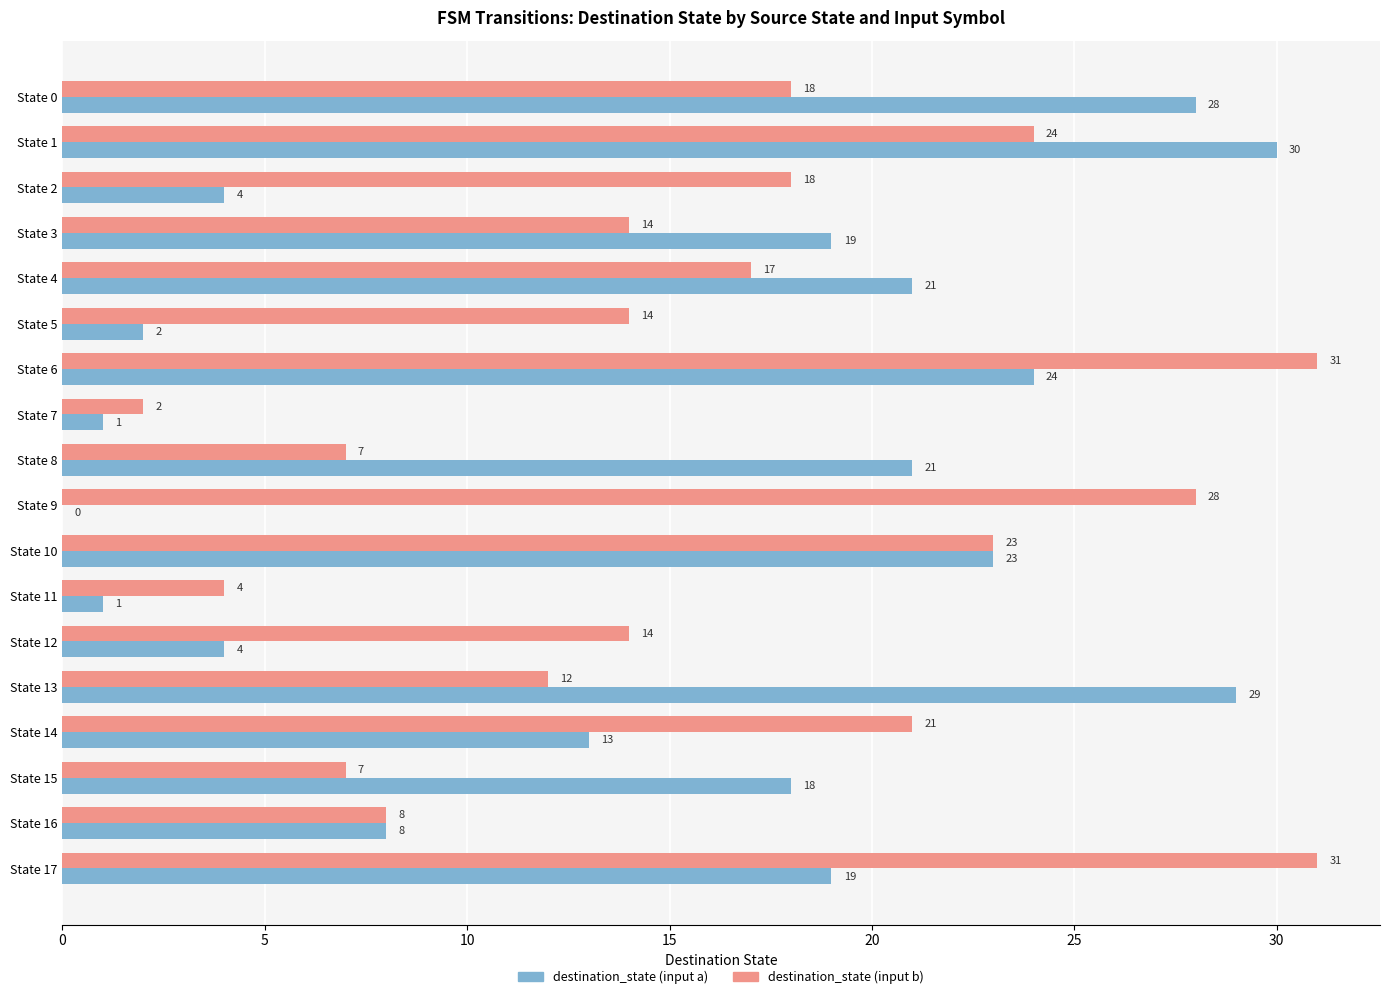

What is the total value across all series at State 3?

33